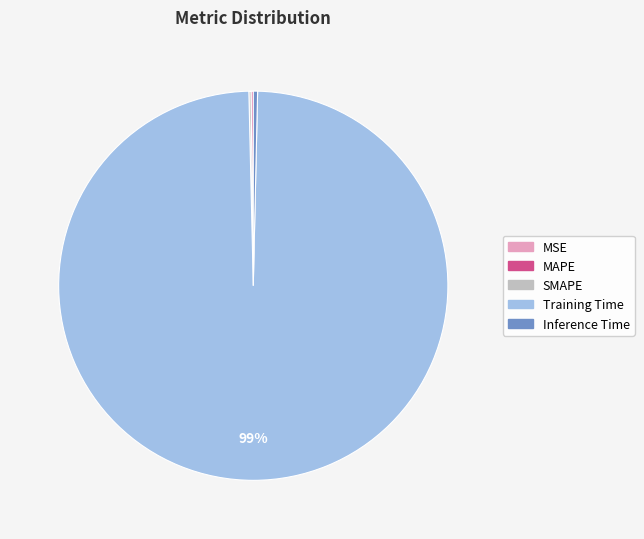

To the nearest percent, what is the average slice percentage?

20%